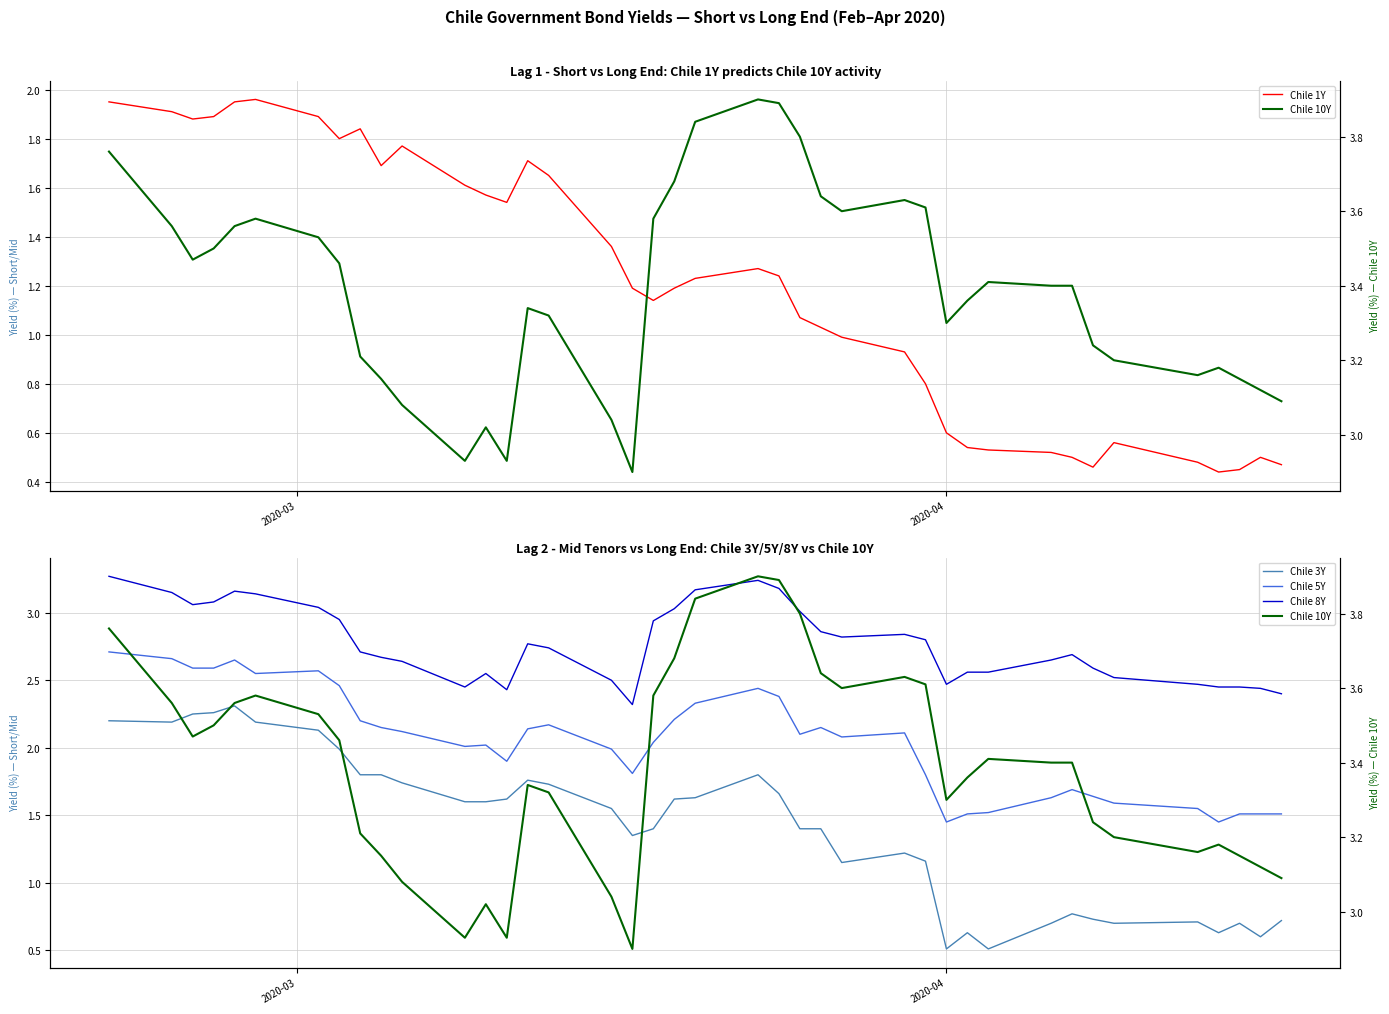

What is the difference between the maximum and minimum values in the Chile 10Y series?

1.0